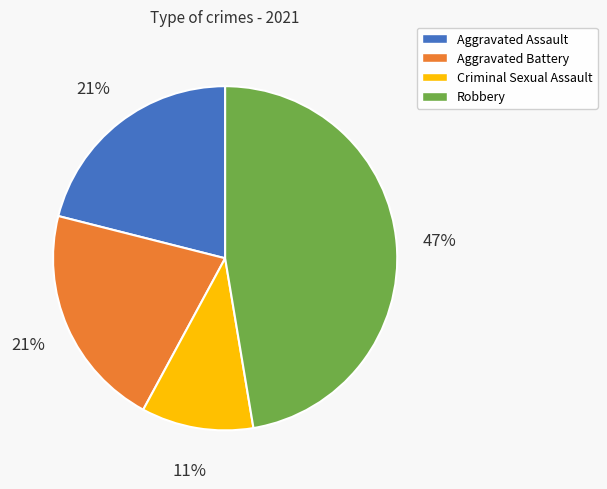

Combined, do Aggravated Battery and Criminal Sexual Assault account for over 50%?

No